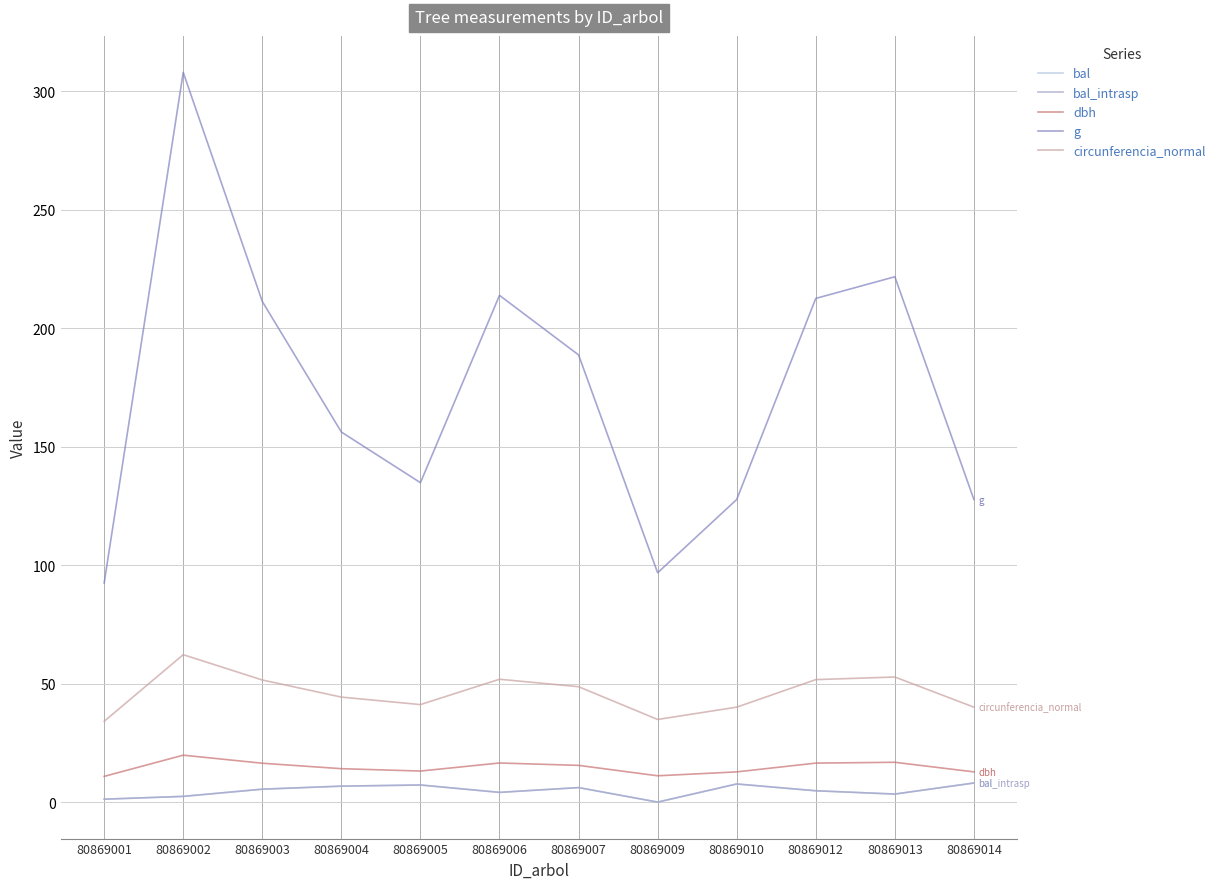

Reading left to right, list all the values displayed in this chart.

bal: 1.2	2.4	5.5	6.7	7.2	4.1	6.1	0.0	7.7	4.8	3.4	8.1
bal_intrasp: 1.2	2.4	5.5	6.7	7.2	4.1	6.1	0.0	7.7	4.8	3.4	8.1
dbh: 10.8	19.8	16.4	14.1	13.1	16.5	15.5	11.1	12.8	16.4	16.8	12.8
g: 92.5	307.9	211.2	156.2	134.8	213.8	188.7	96.8	127.7	212.5	221.7	127.7
circunferencia_normal: 34.1	62.2	51.5	44.3	41.1	51.8	48.7	34.9	40.1	51.7	52.8	40.1